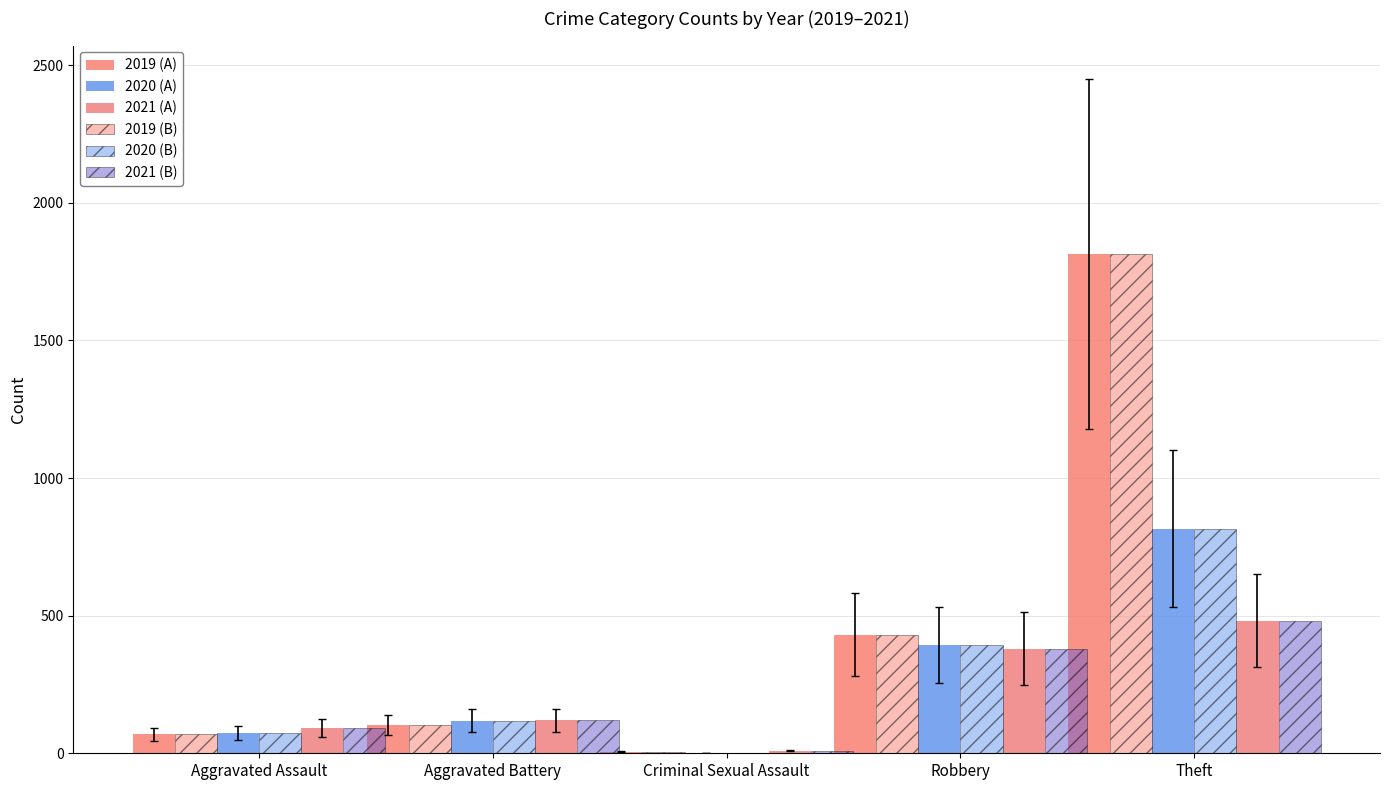

How many groups of bars are there?

5